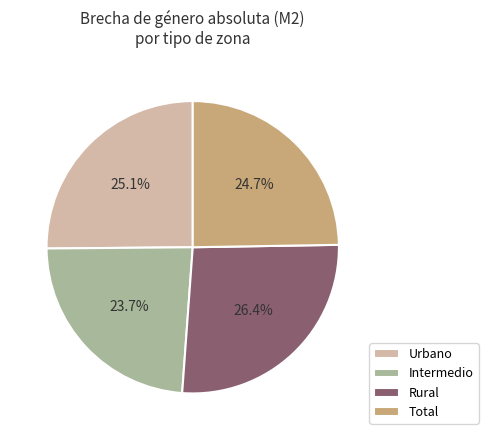

To the nearest percent, what percentage of the pie is Urbano?

25%